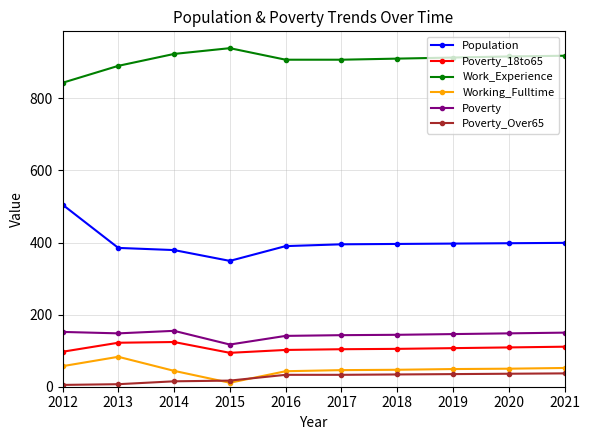

What is the spread (max minus min) of values at 2018?

876